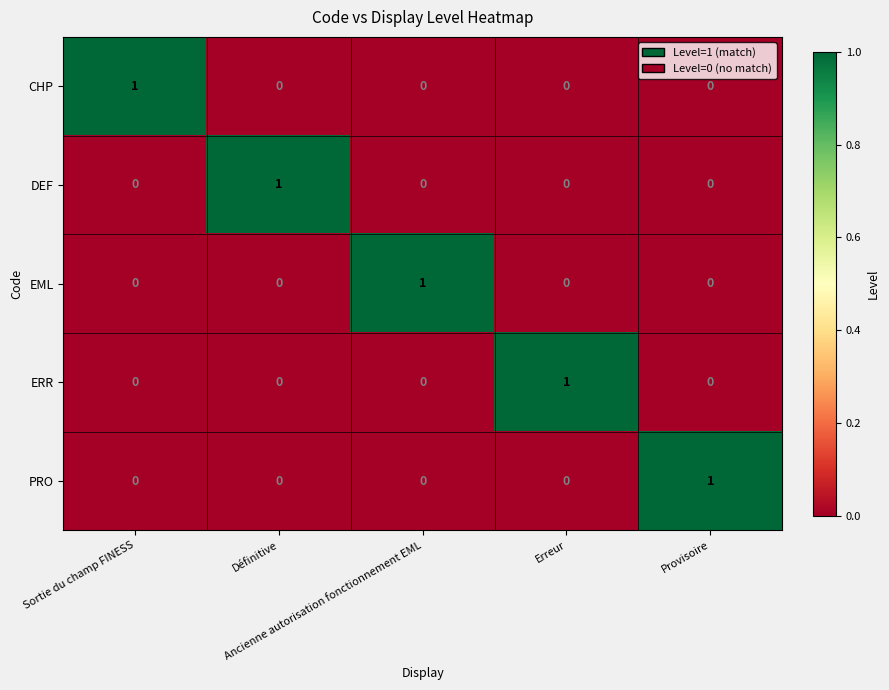

How many values in PRO are above zero?

1